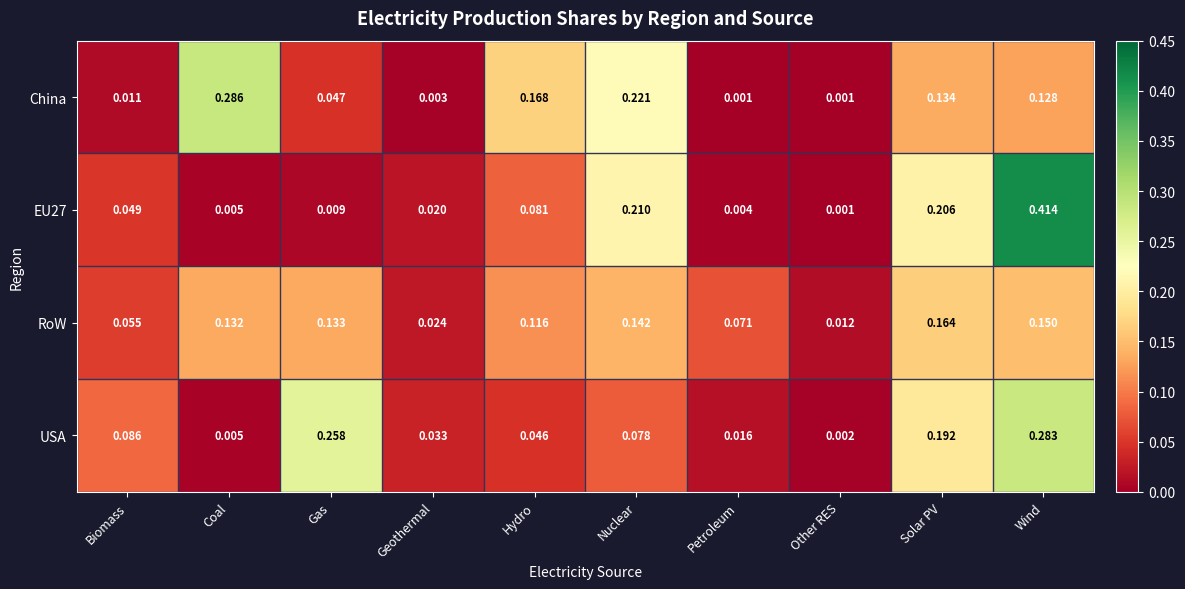

Which series has the largest total across all categories?

China